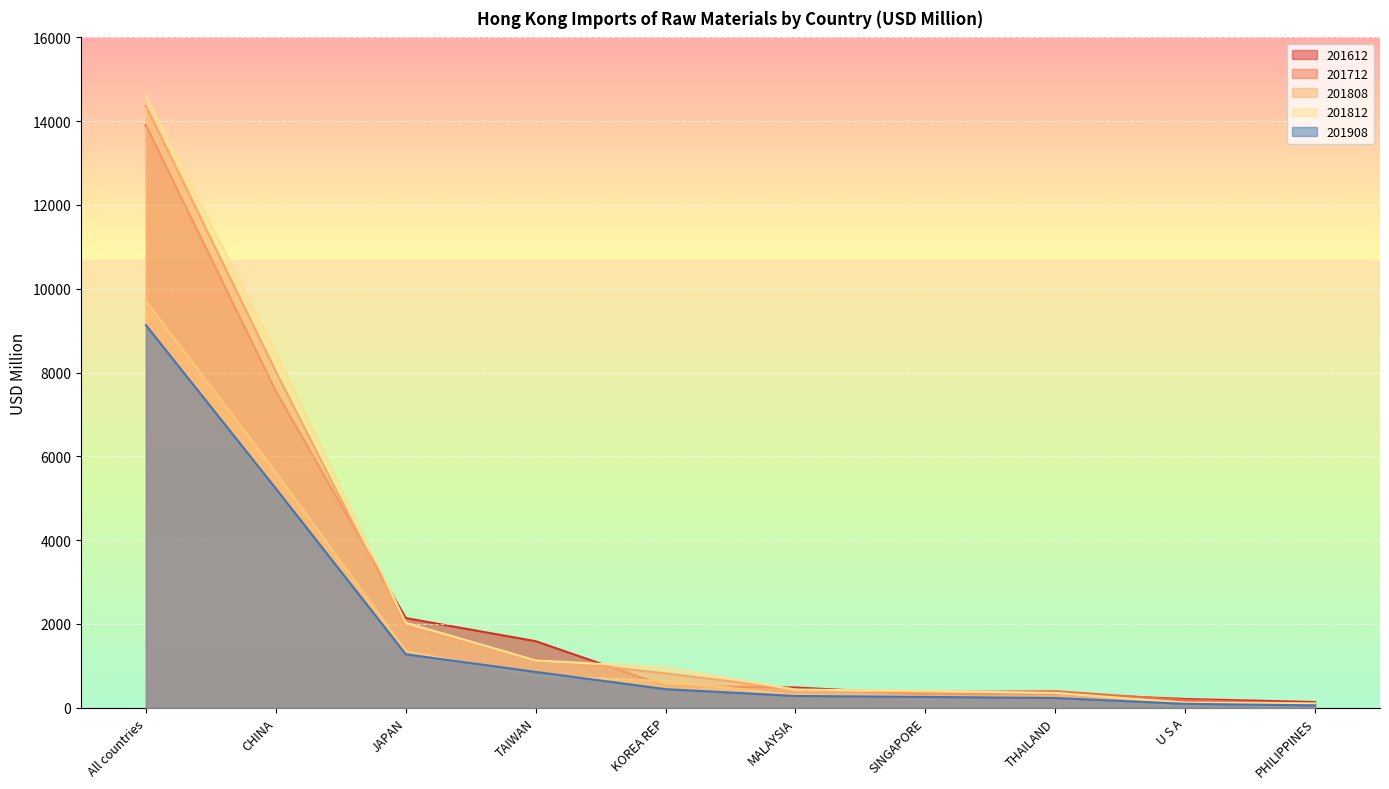

What is the difference between the maximum and second lowest values in the 201812 series?

14489.6